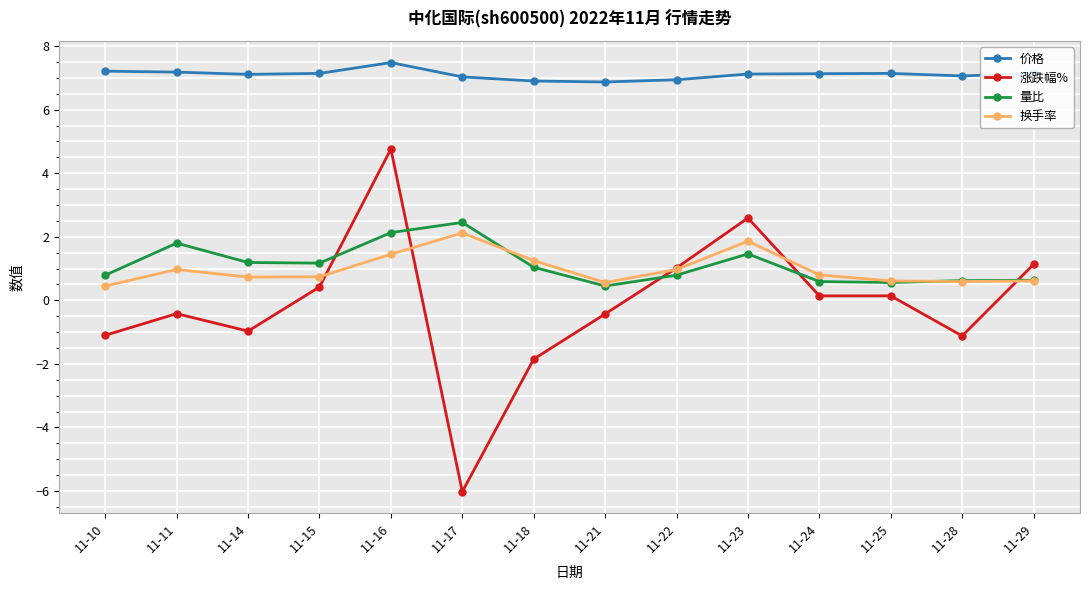

Which series has the largest total across all categories?

价格